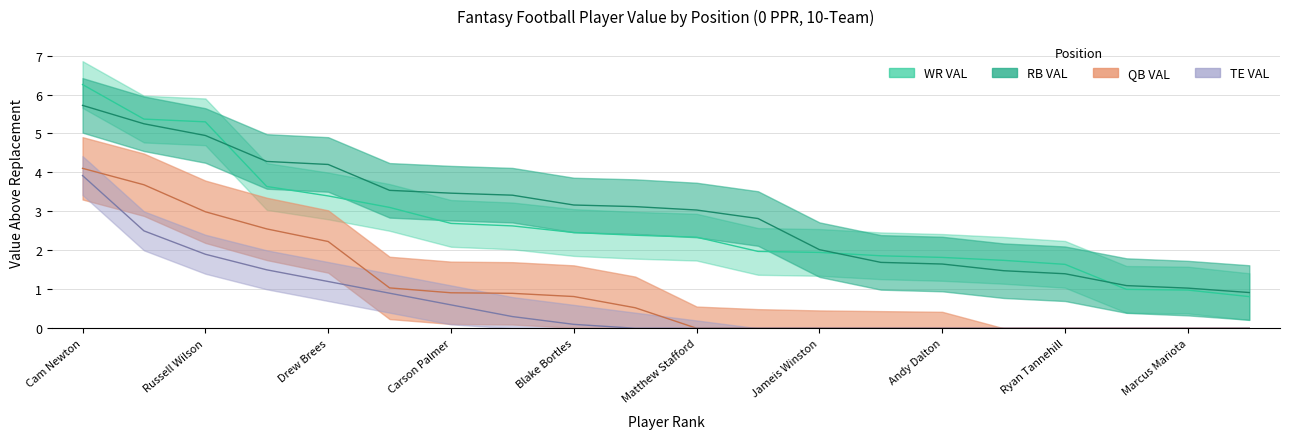

What is the difference between the maximum and minimum values in the RB VAL series?

4.8